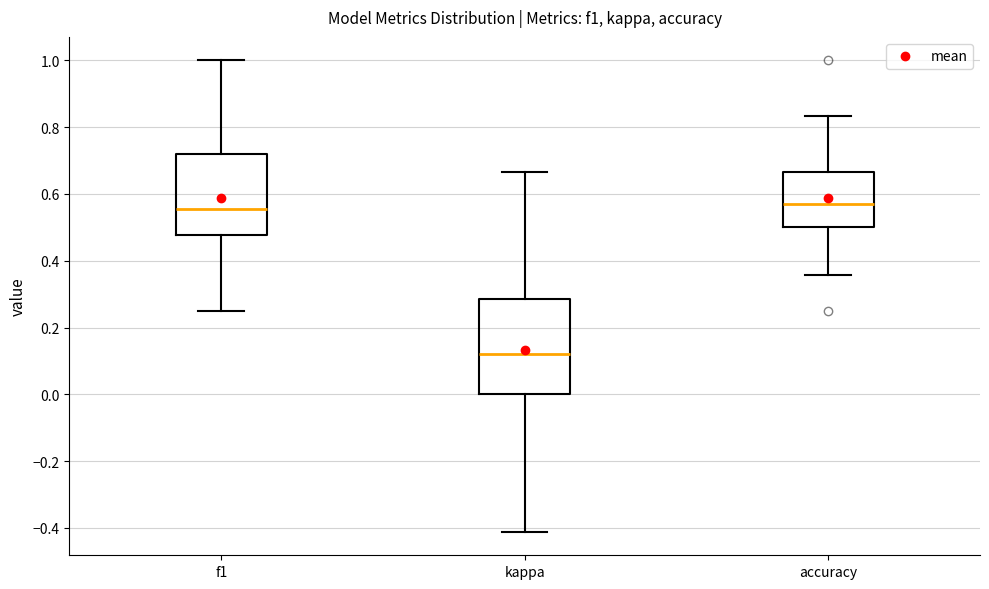

Reading left to right, read every box against the y-axis: the position of its median line, the range the box covers, and the ends of its whiskers. The values are not printed on the chart, so give them approximately, as read against the axis.

f1: median 0.56, box 0.48 to 0.72, whiskers 0.26 to 1.00
kappa: median 0.12, box 0.00 to 0.28, whiskers -0.42 to 0.66
accuracy: median 0.58, box 0.50 to 0.66, whiskers 0.36 to 0.84